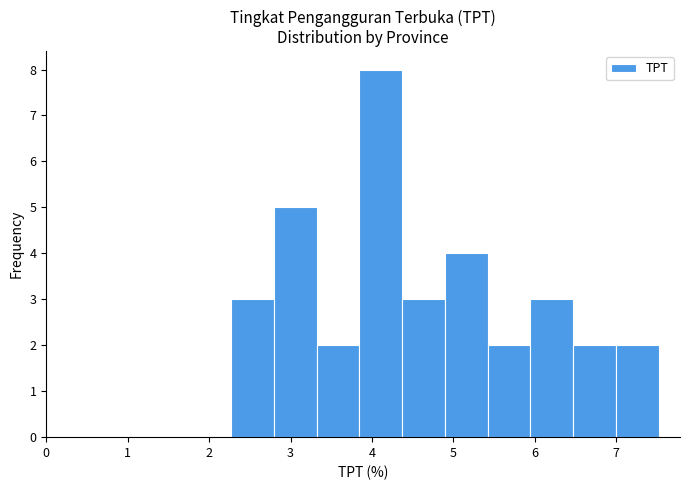

Reading left to right, list every bar in this chart as the range it spans on the x-axis followed by its height. Neither the bar edges nor the heights are printed on the chart, so give them approximately, as read against the axes.

2.3 to 2.8: 3
2.8 to 3.3: 5
3.3 to 3.8: 2
3.8 to 4.4: 8
4.4 to 4.9: 3
4.9 to 5.4: 4
5.4 to 5.9: 2
5.9 to 6.5: 3
6.5 to 7.0: 2
7.0 to 7.5: 2